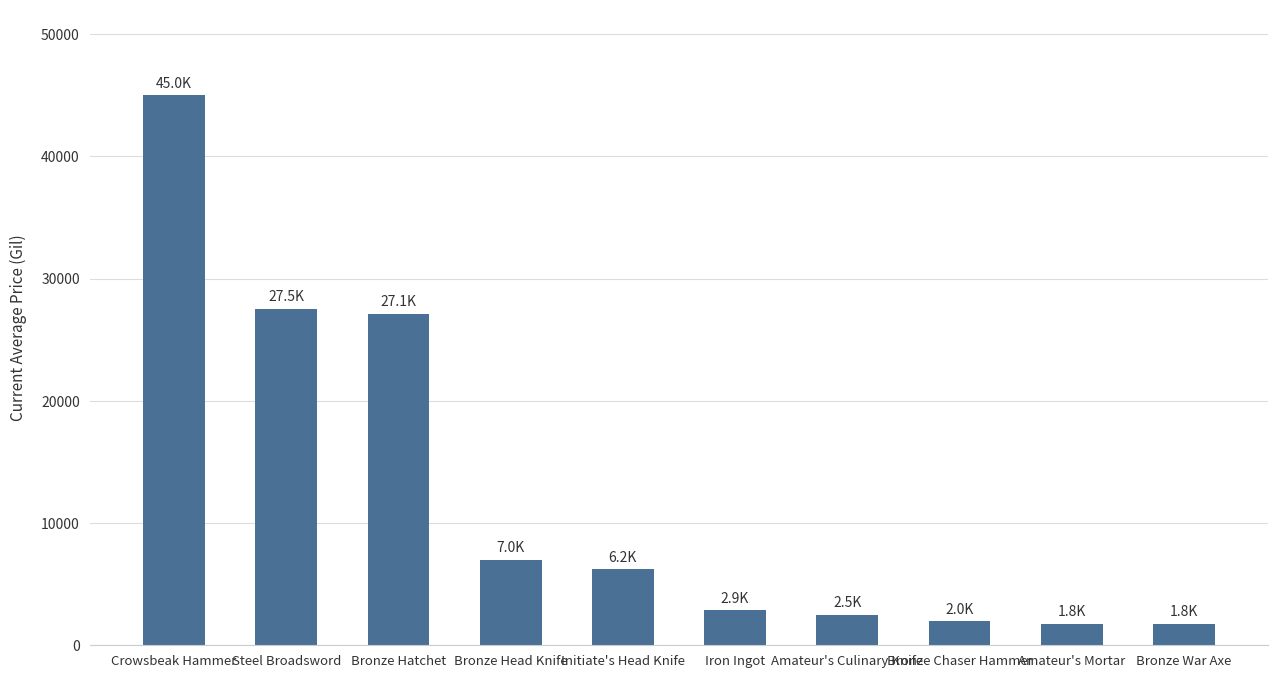

What is the label of the 6th bar from the left?

Iron Ingot